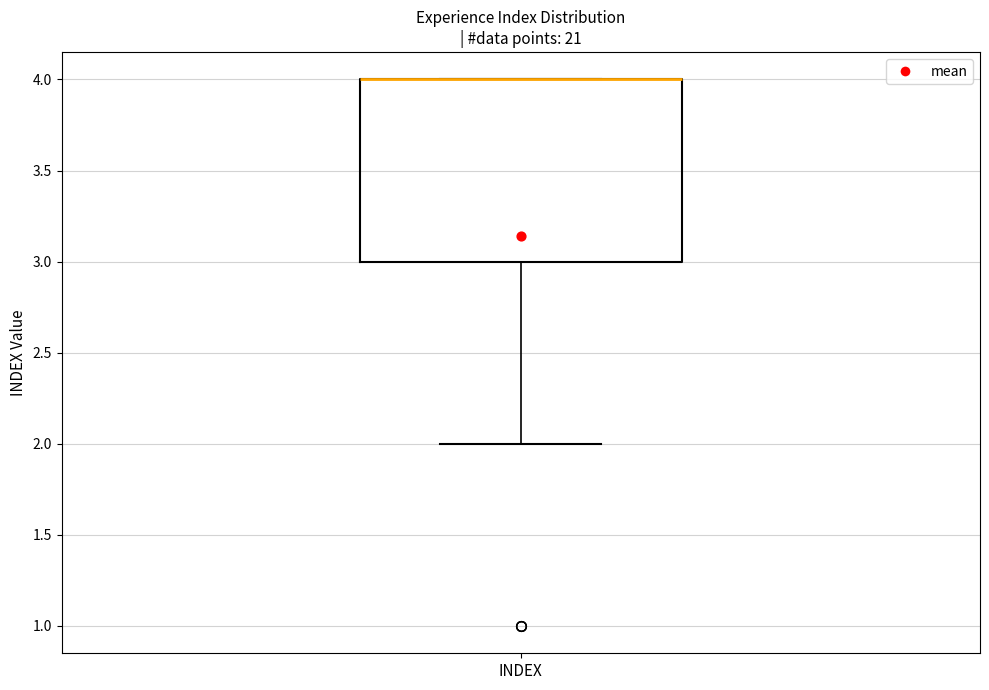

Read this box plot against the y-axis: the position of the median line, the range covered by the box, and the ends of both whiskers. The values are not printed on the chart, so give them approximately, as read against the axis.

median 4 (drawn on the box's upper edge), box 3 to 4, whiskers 2 to 4